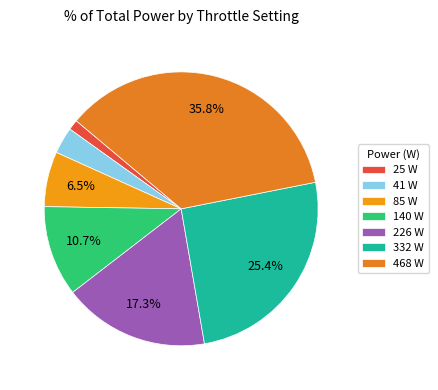

To the nearest percent, what is the combined percentage of 332 W and 226 W?

43%